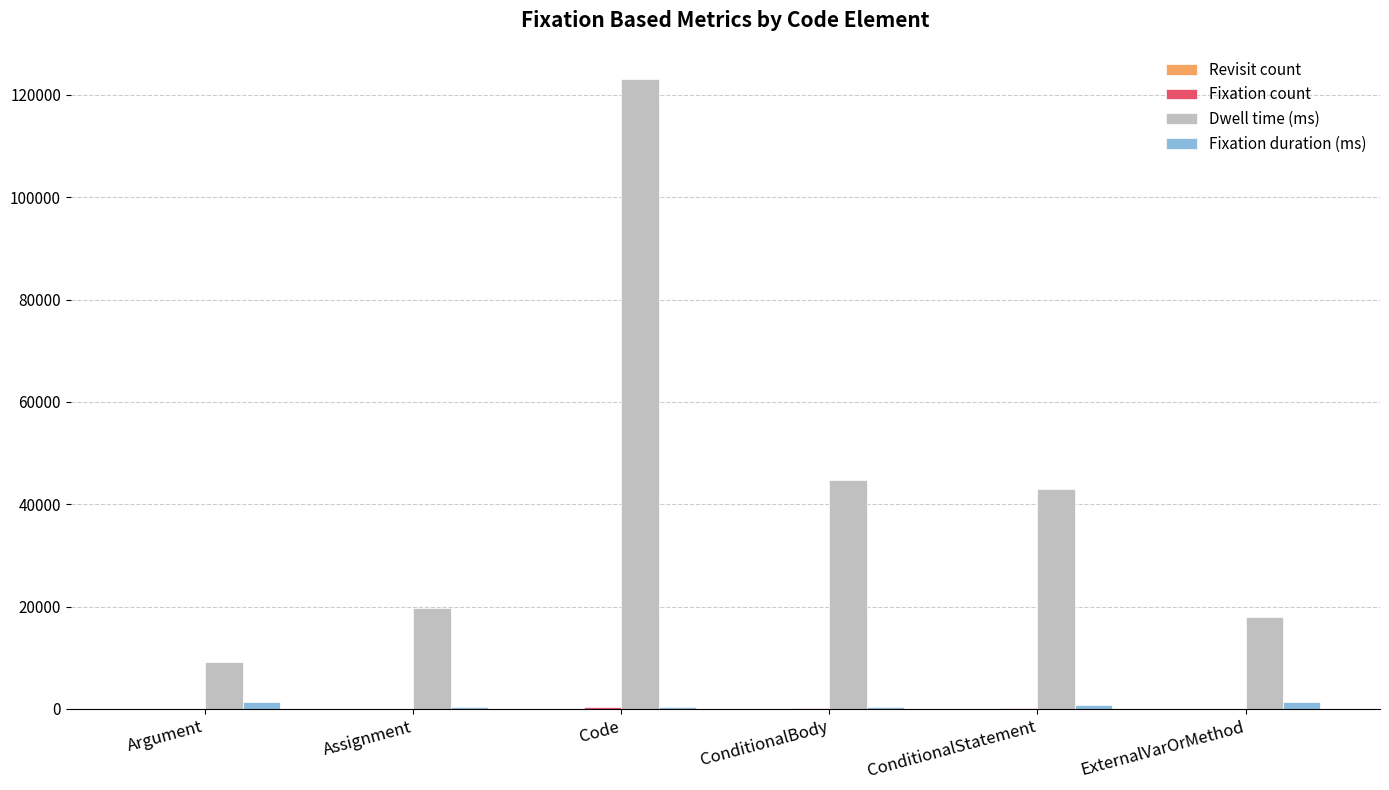

How many groups of bars are there?

6